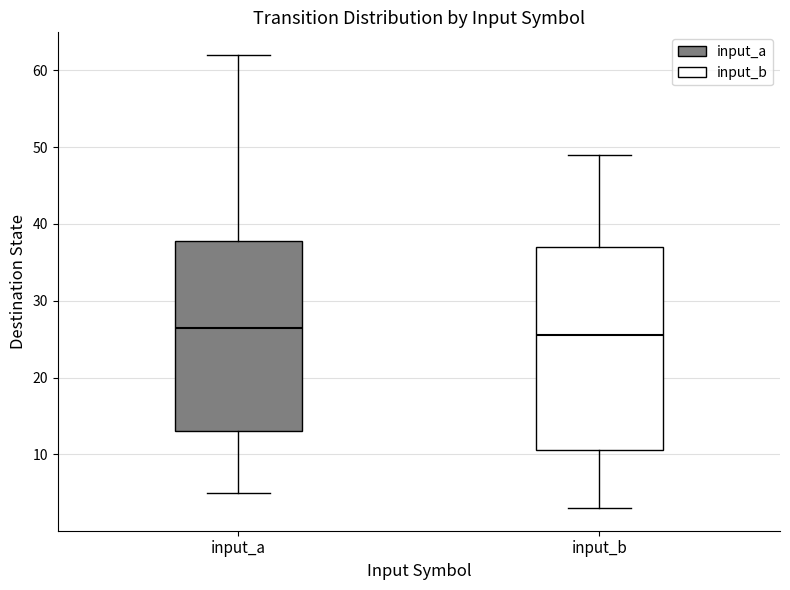

Where is the upper edge of the box for input_b on the y-axis? The values are not printed on the chart, so give them approximately, as read against the axis.

37